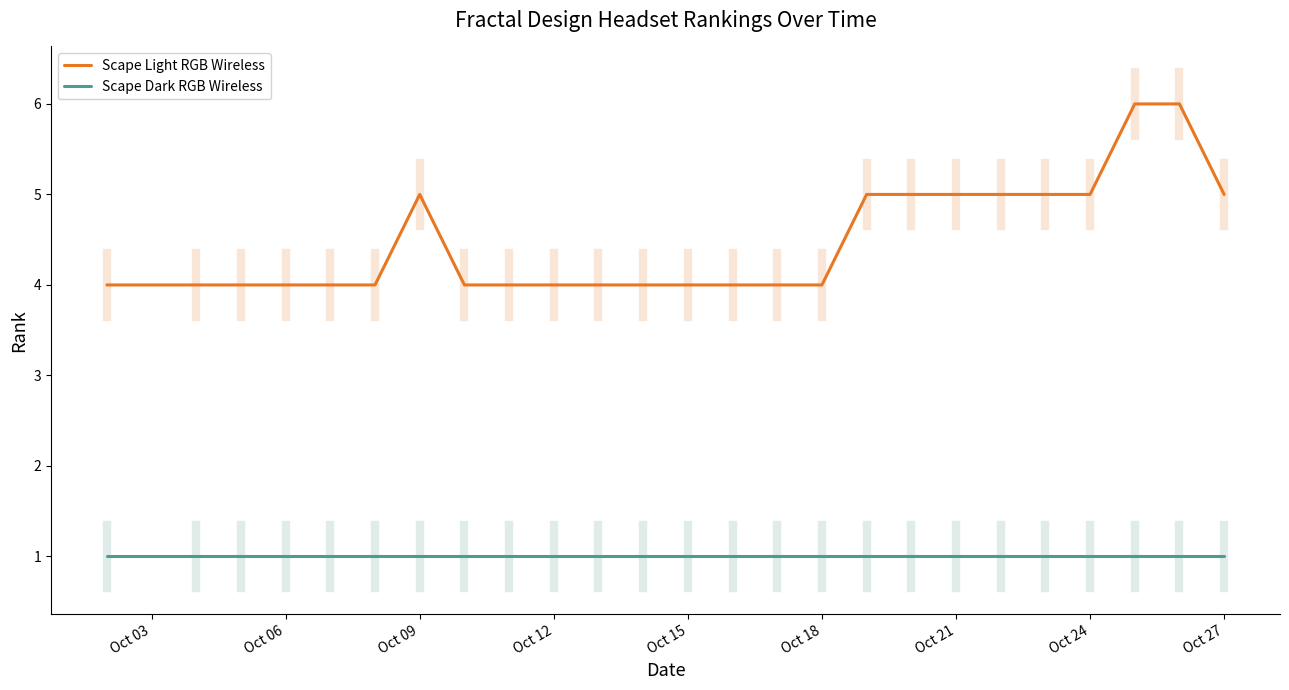

What is the lowest value of the Scape Light RGB Wireless series?

4